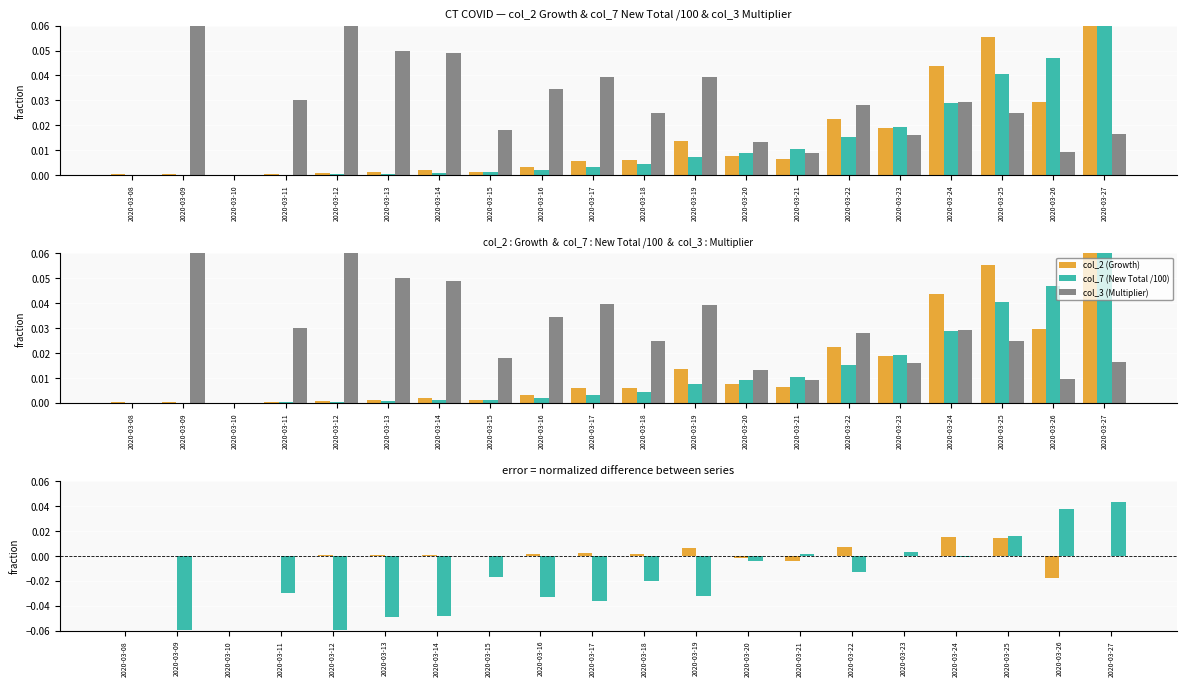

Is it true that col_7 (New Total /100) equals 0.1 at 2020-03-27?

True